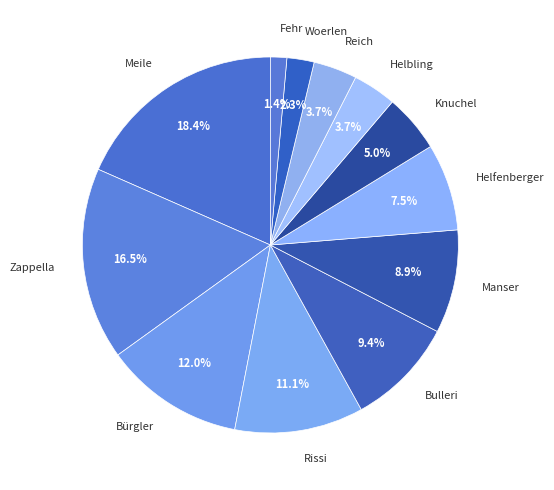

True or false: Helfenberger accounts for 21% of the total.

False